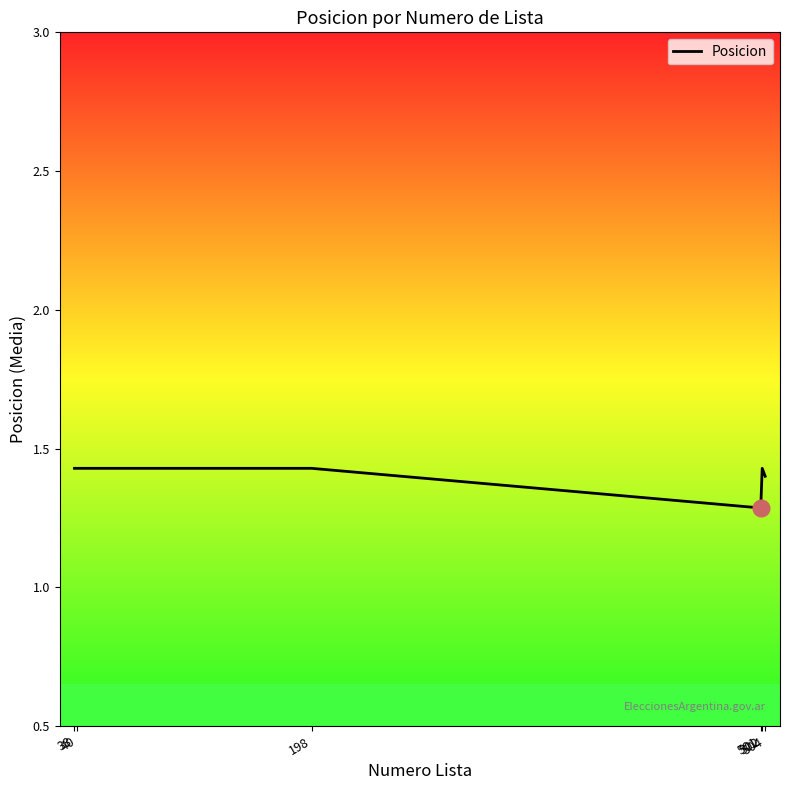

Count the values in the range 1 to 2.

6